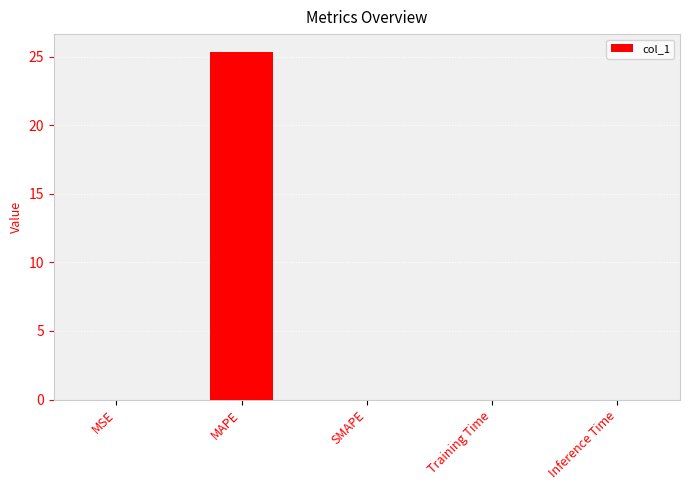

At which category does the chart reach its peak across all series?

MAPE